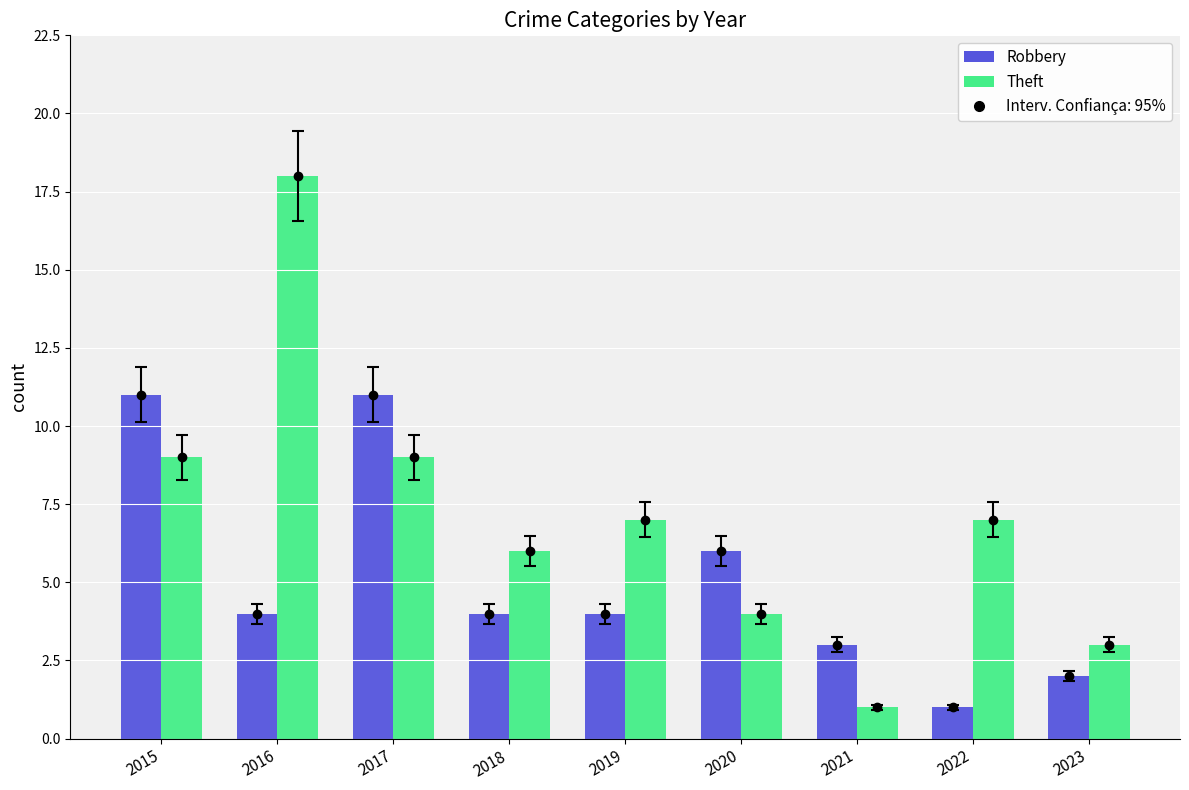

Is it true that Robbery equals 7 at 2015?

False